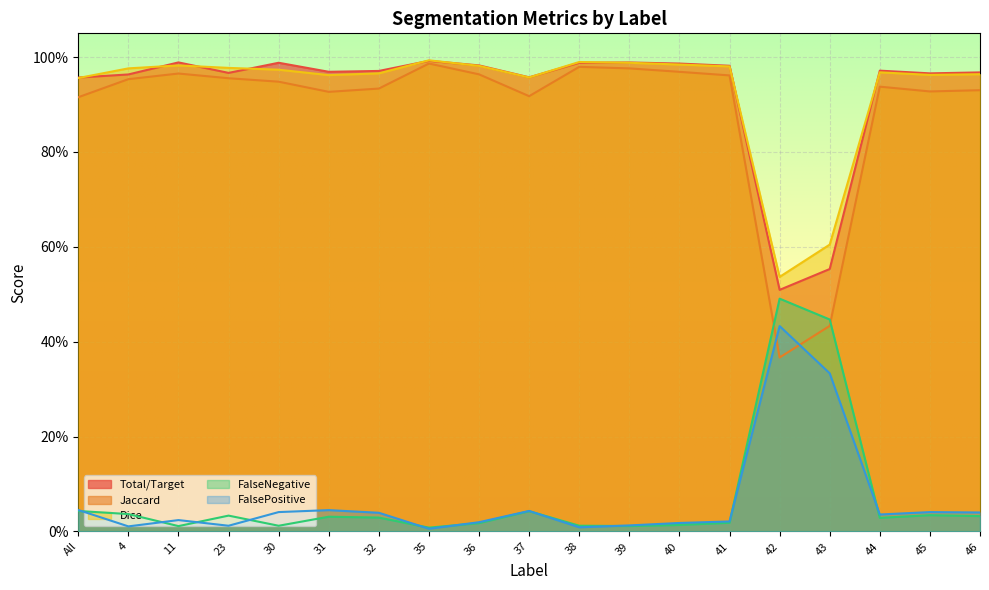

Reading right to left, what are all the values shown in this chart?

Total/Target: 46=1.0	45=1.0	44=1.0	43=0.6	42=0.5	41=1.0	40=1.0	39=1.0	38=1.0	37=1.0	36=1.0	35=1.0	32=1.0	31=1.0	30=1.0	23=1.0	11=1.0	4=1.0	All=1.0
Jaccard: 46=0.9	45=0.9	44=0.9	43=0.4	42=0.4	41=1.0	40=1.0	39=1.0	38=1.0	37=0.9	36=1.0	35=1.0	32=0.9	31=0.9	30=0.9	23=1.0	11=1.0	4=1.0	All=0.9
Dice: 46=1.0	45=1.0	44=1.0	43=0.6	42=0.5	41=1.0	40=1.0	39=1.0	38=1.0	37=1.0	36=1.0	35=1.0	32=1.0	31=1.0	30=1.0	23=1.0	11=1.0	4=1.0	All=1.0
FalseNegative: 46=0.0	45=0.0	44=0.0	43=0.4	42=0.5	41=0.0	40=0.0	39=0.0	38=0.0	37=0.0	36=0.0	35=0.0	32=0.0	31=0.0	30=0.0	23=0.0	11=0.0	4=0.0	All=0.0
FalsePositive: 46=0.0	45=0.0	44=0.0	43=0.3	42=0.4	41=0.0	40=0.0	39=0.0	38=0.0	37=0.0	36=0.0	35=0.0	32=0.0	31=0.0	30=0.0	23=0.0	11=0.0	4=0.0	All=0.0